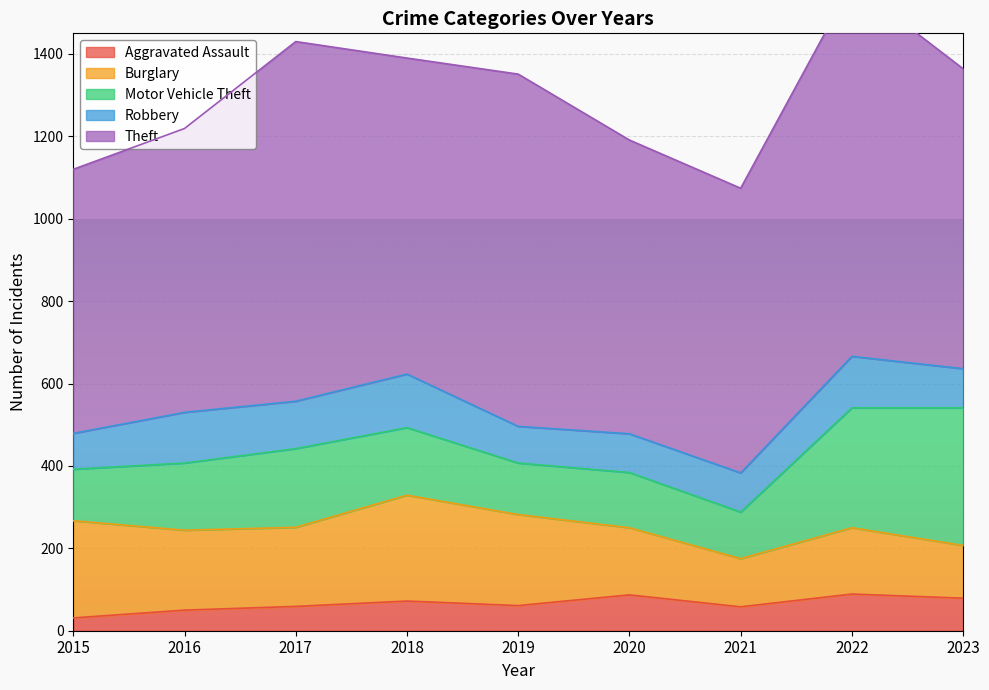

Reading left to right, list all the values displayed in this chart.

Aggravated Assault: 31	50	59	72	61	87	58	89	79
Burglary: 236	194	192	257	221	163	117	161	128
Motor Vehicle Theft: 125	163	191	164	125	134	113	291	334
Robbery: 87	123	115	130	89	94	95	125	95
Theft: 641	689	873	767	855	713	691	905	728